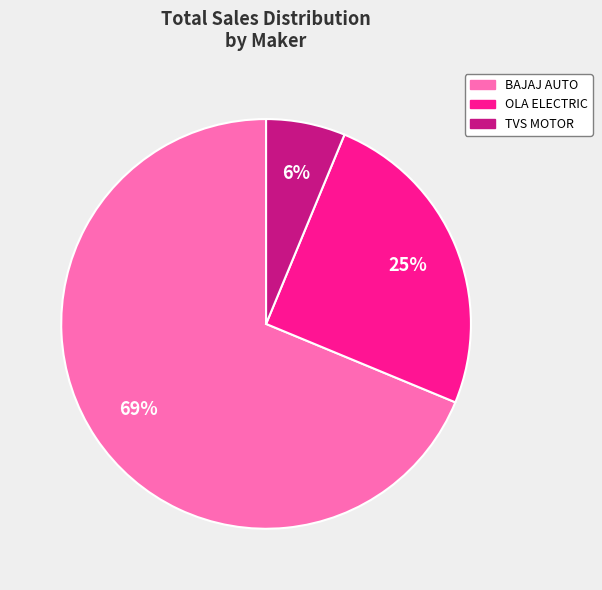

Which category has the biggest portion of the pie?

BAJAJ AUTO